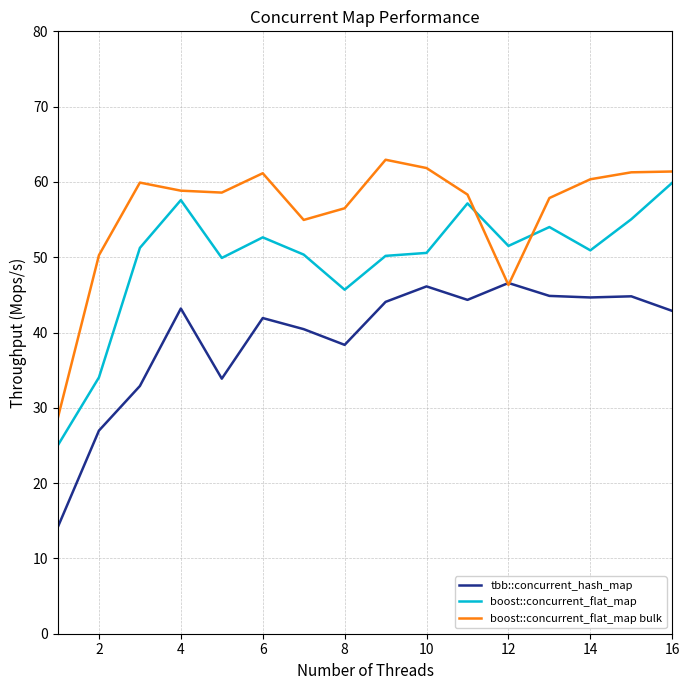

What is the average value of the tbb::concurrent_hash_map series?

39.4